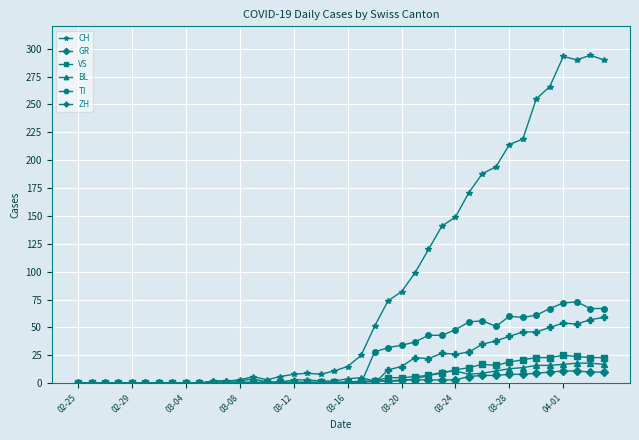

Which series has the largest total across all categories?

CH